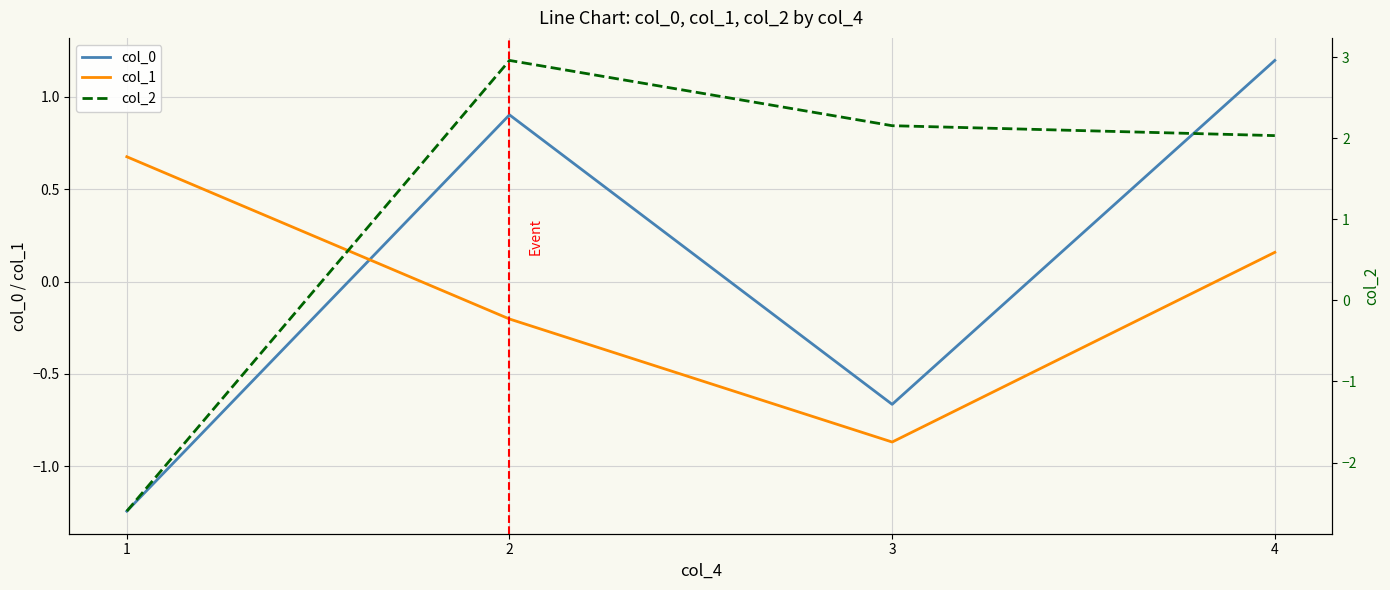

True or false: col_2 has a value of 4.0 at 2.

False